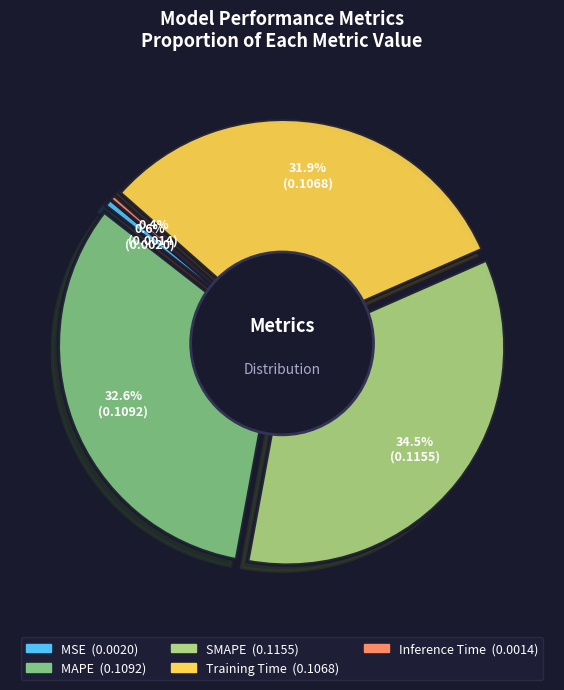

Between MSE and Inference Time, which is larger?

MSE